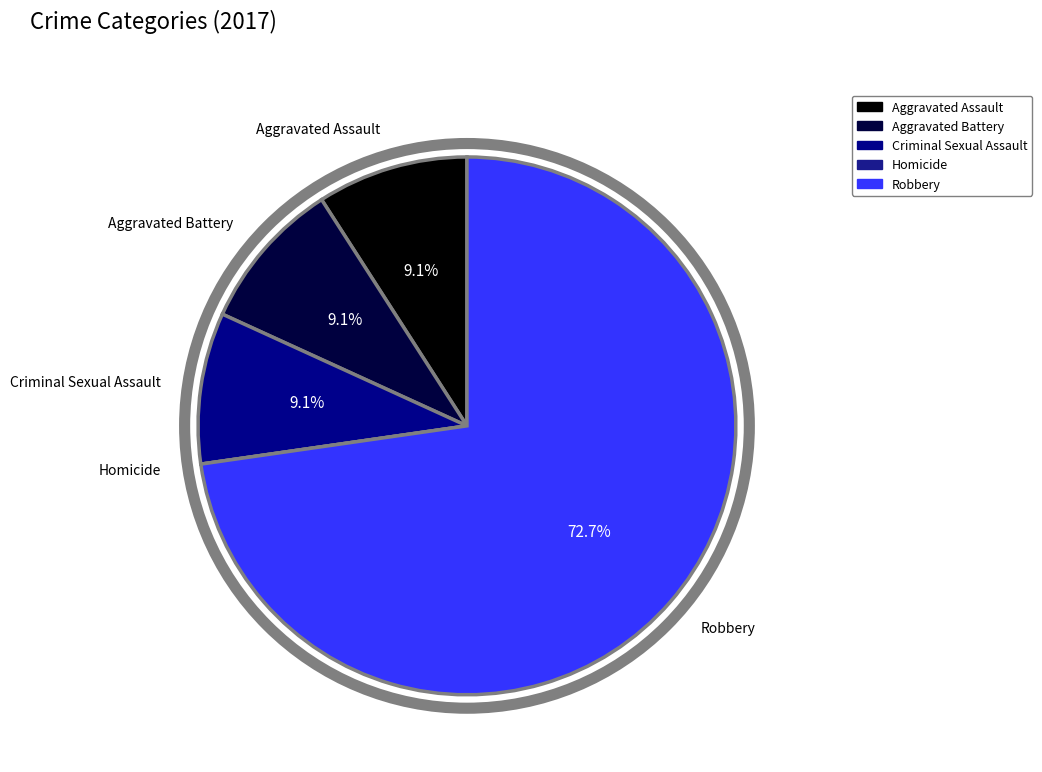

Which slice represents more than half of the pie?

Robbery